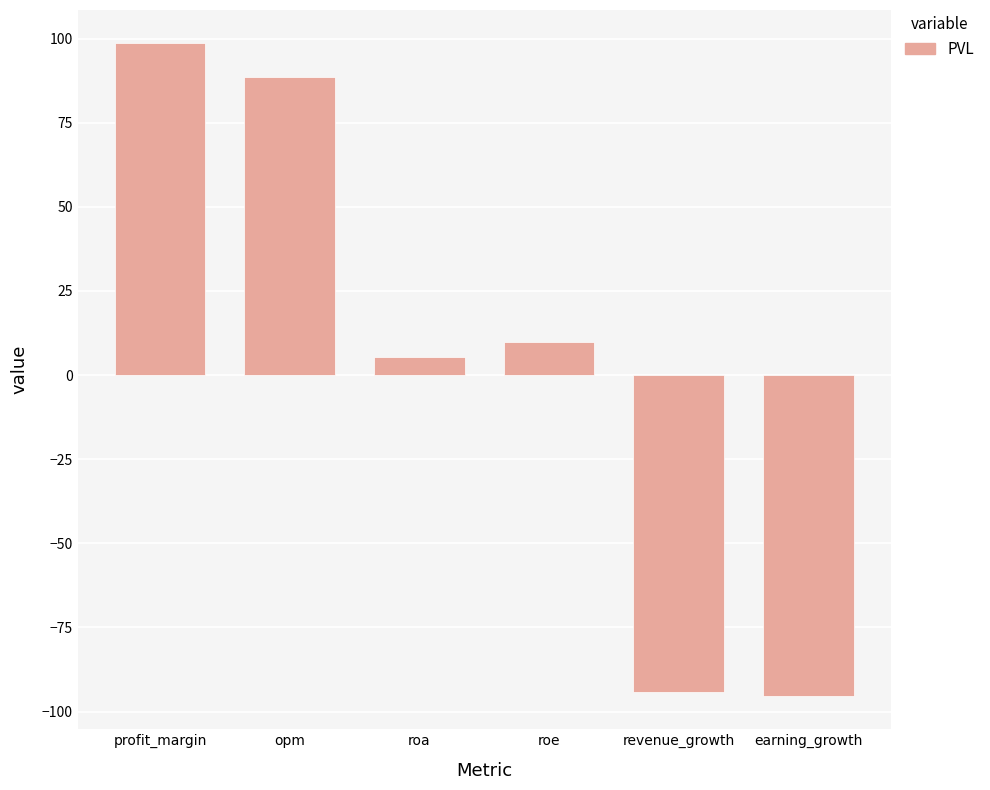

What is the label of the 4th bar from the right?

roa